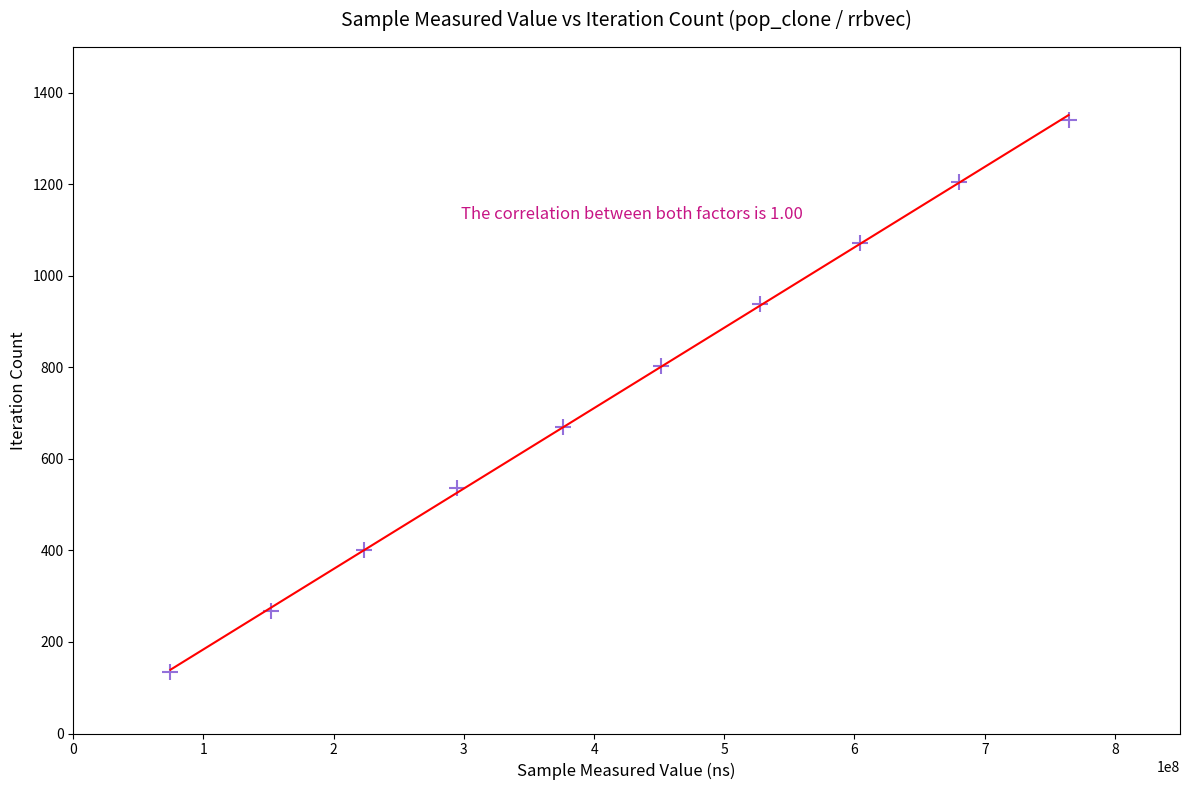

What is the average Y value?

737